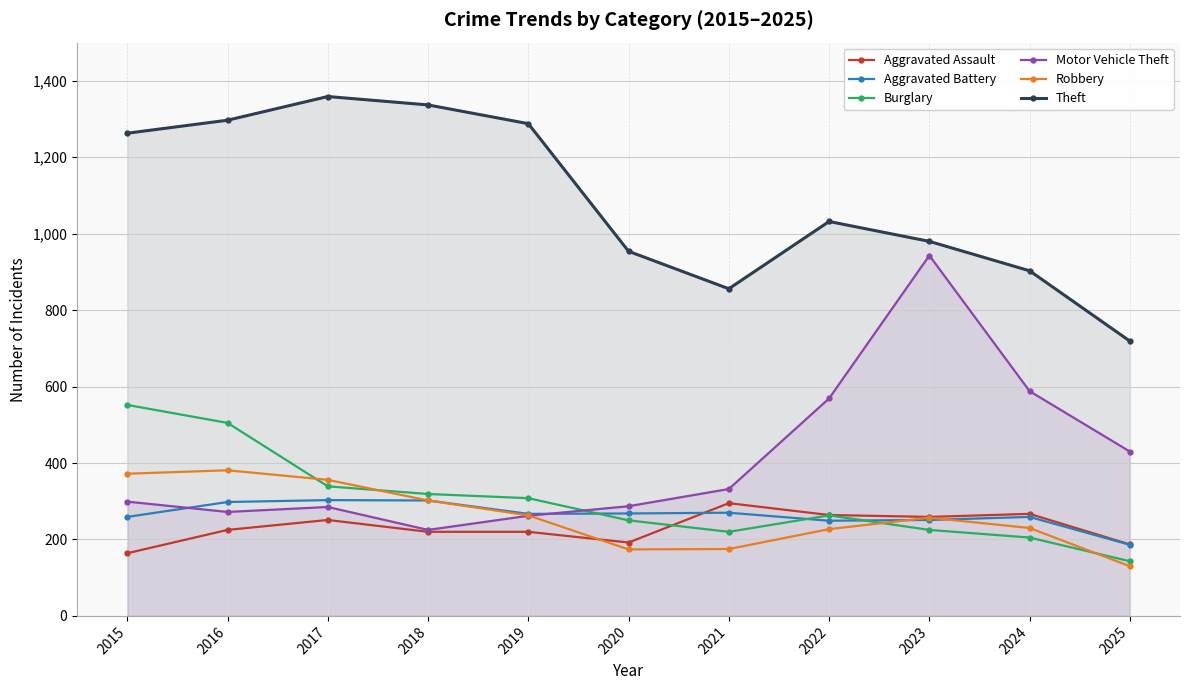

What is the average value of the Burglary series?

303